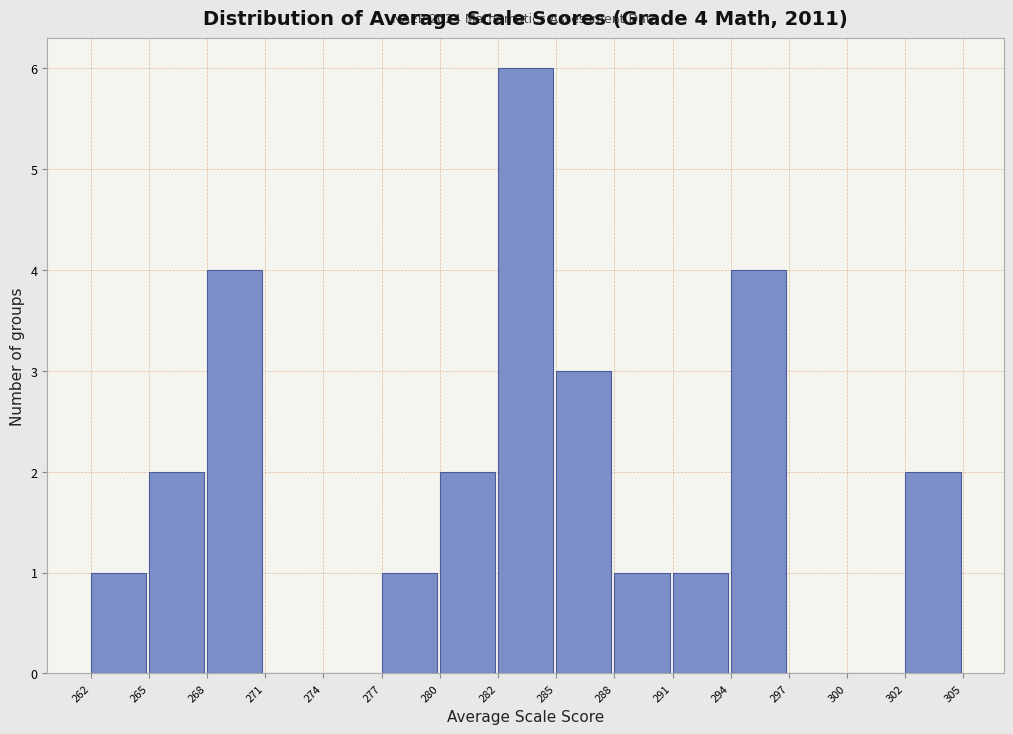

Over which range of the x-axis is the bar tallest?

282 to 285